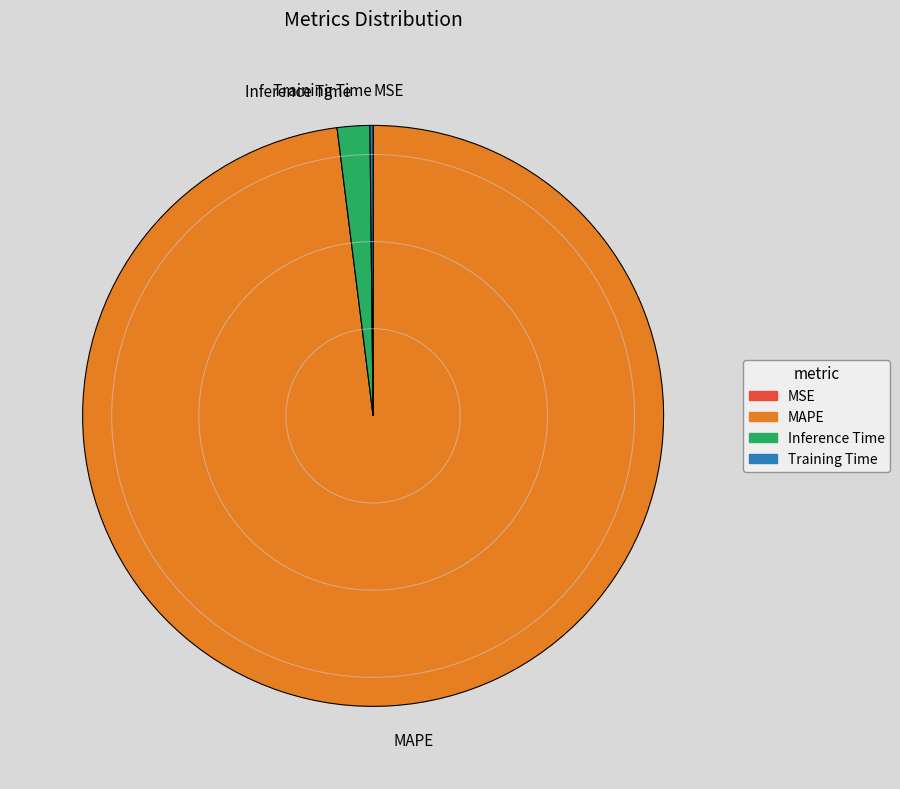

Does any single category account for the majority?

Yes